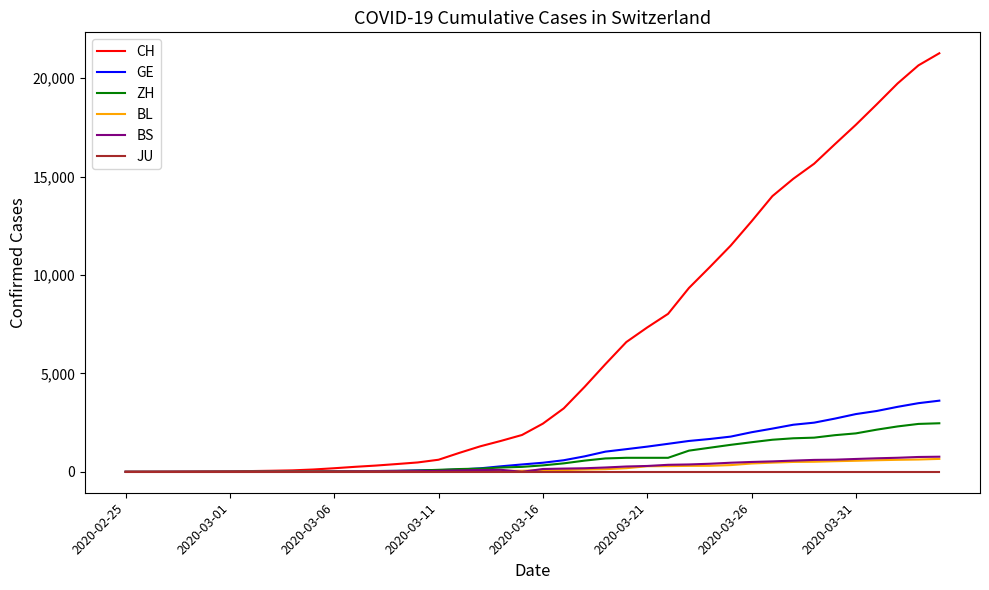

Which series has the largest range (max minus min)?

CH